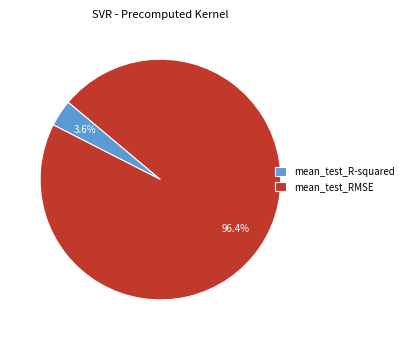

To the nearest percent, what is the average slice percentage?

50%